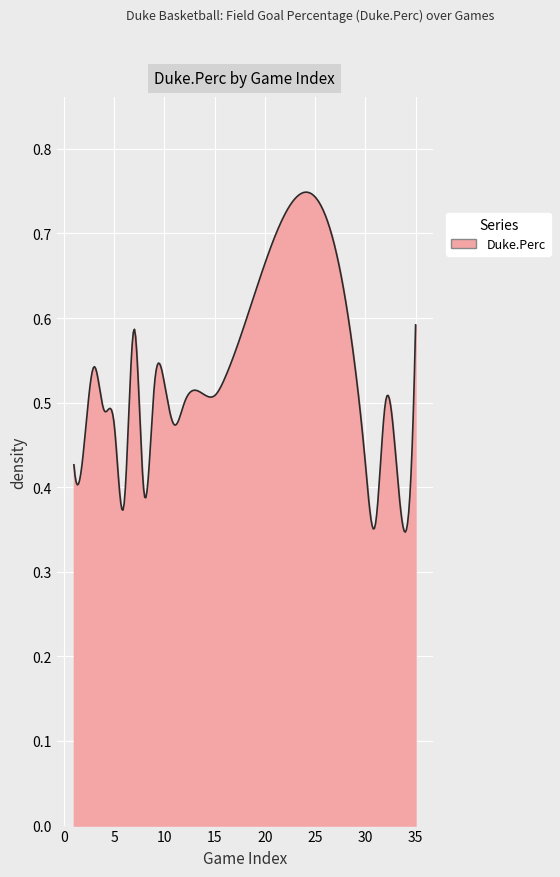

How many lines are shown in the chart?

1